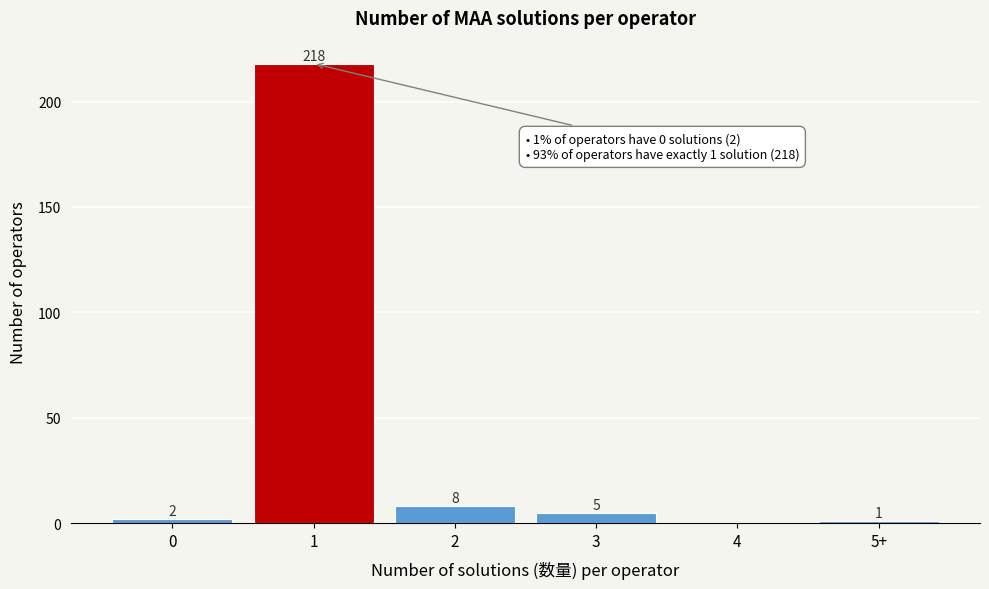

Reading left to right, list all the values displayed in this chart.

0=2	1=218	2=8	3=5	4=0	5+=1